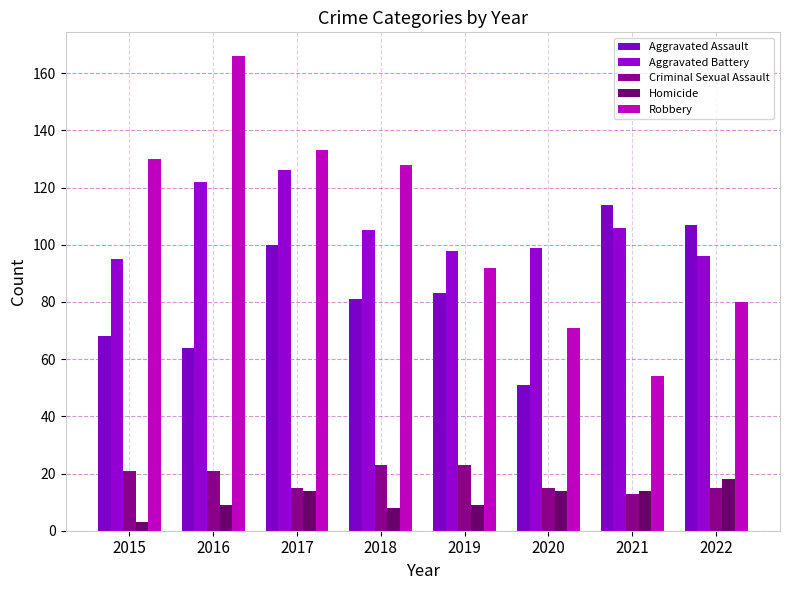

What is the difference between the maximum and minimum values in the Aggravated Assault series?

63